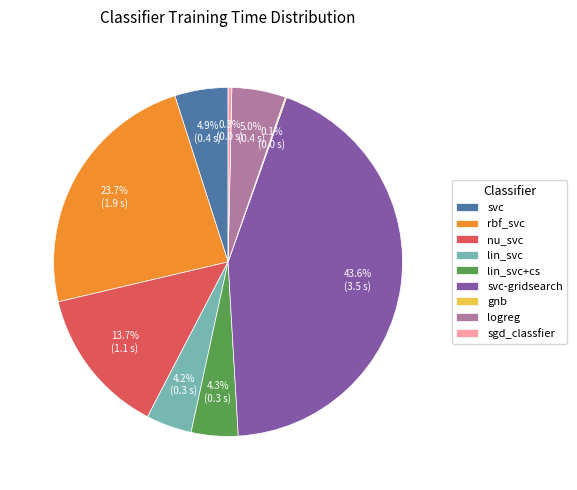

Which has a higher value, logreg or svc-gridsearch?

svc-gridsearch